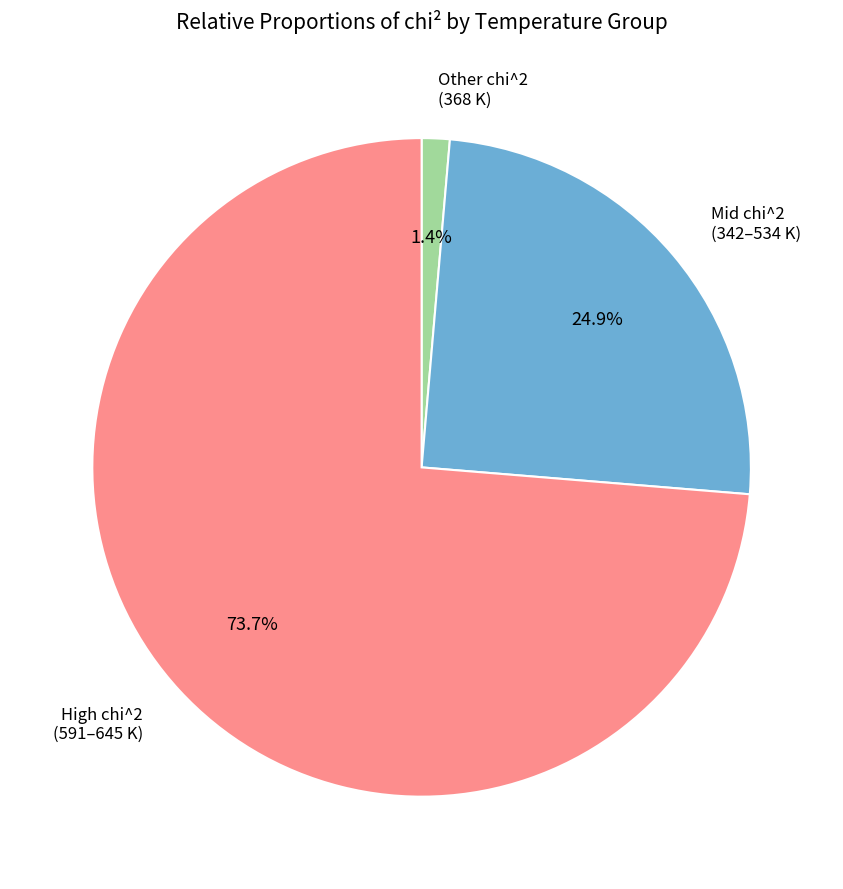

Is there any slice that represents more than half of the pie?

Yes